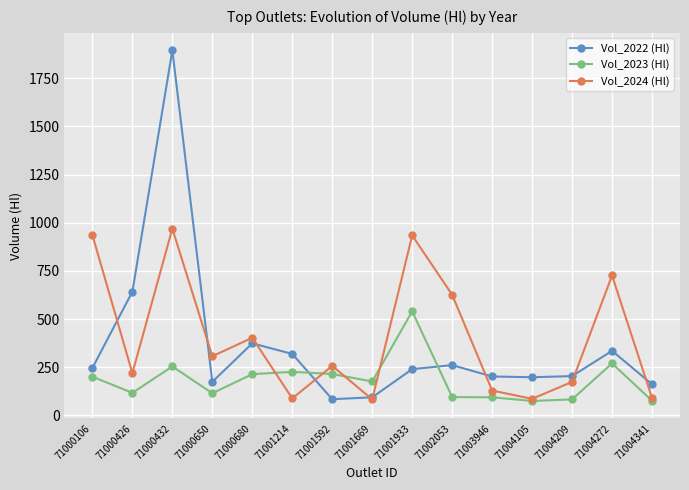

Where does the Vol_2022 (Hl) series first go above 240?

71000106